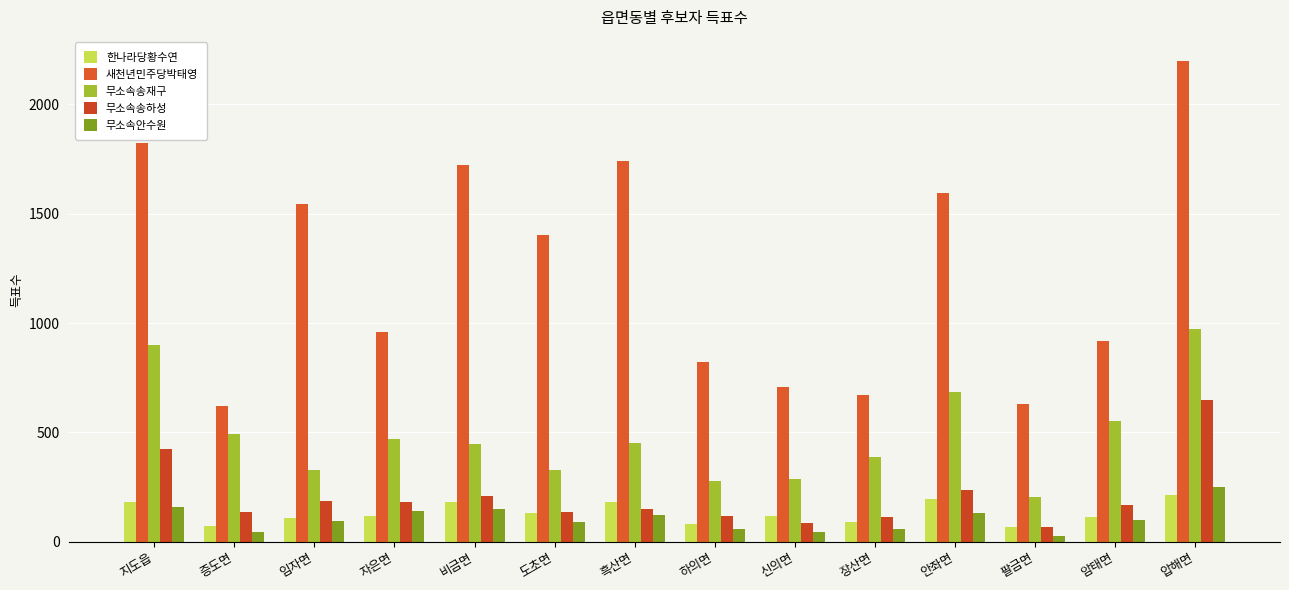

Rank the categories by 무소속송하성 value from lowest to highest.

팔금면, 신의면, 장산면, 하의면, 도초면, 증도면, 흑산면, 암태면, 자은면, 임자면, 비금면, 안좌면, 지도읍, 압해면